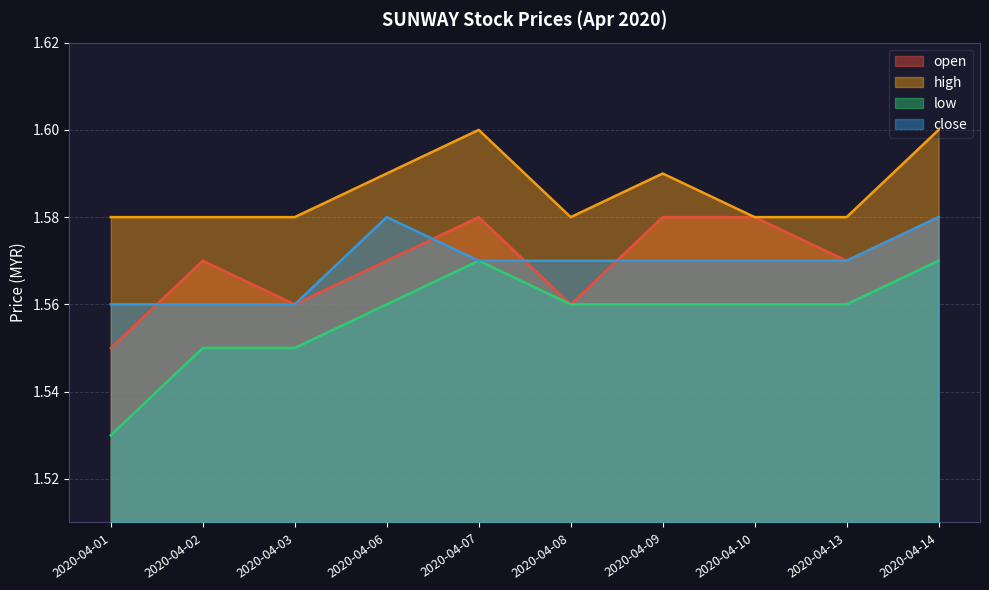

Where is the first local maximum for close?

2020-04-06